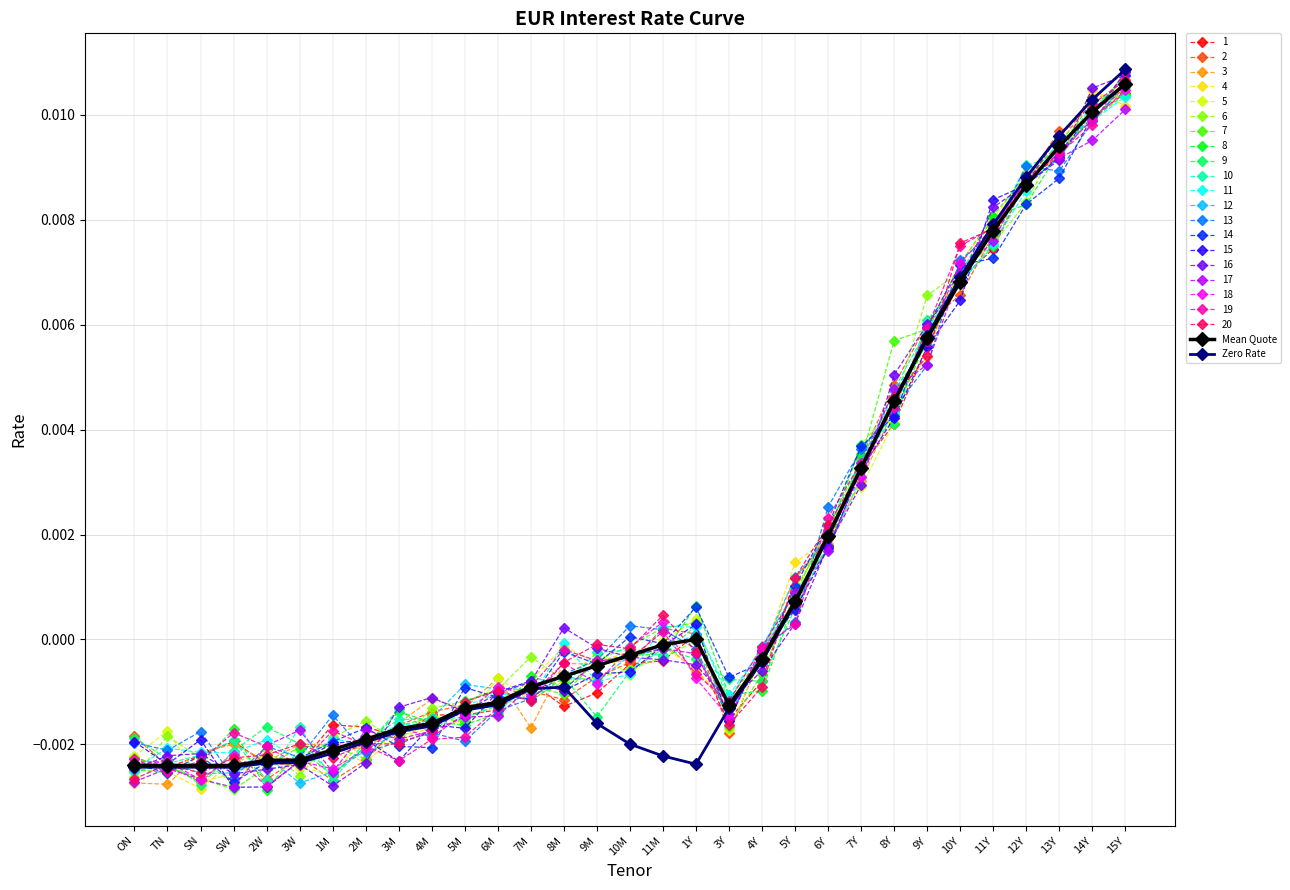

Which category has the highest value in the 14 series?

15Y